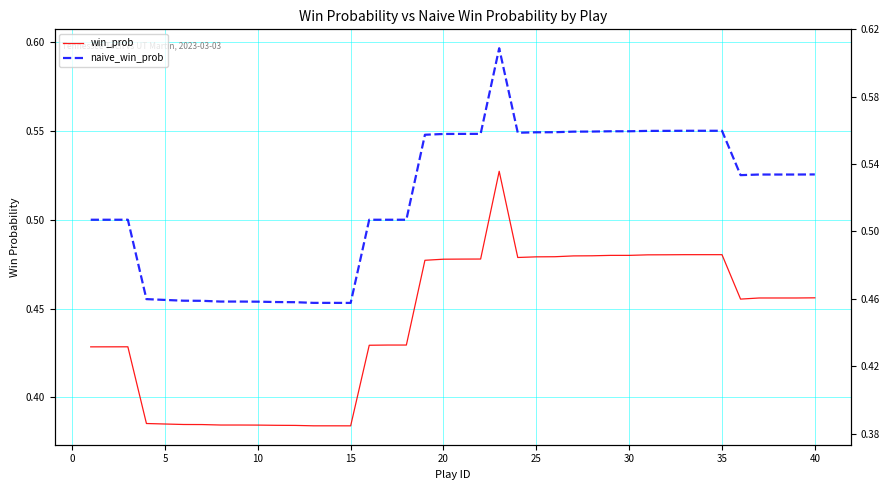

What is the difference between the maximum and second lowest values in the win_prob series?

0.1